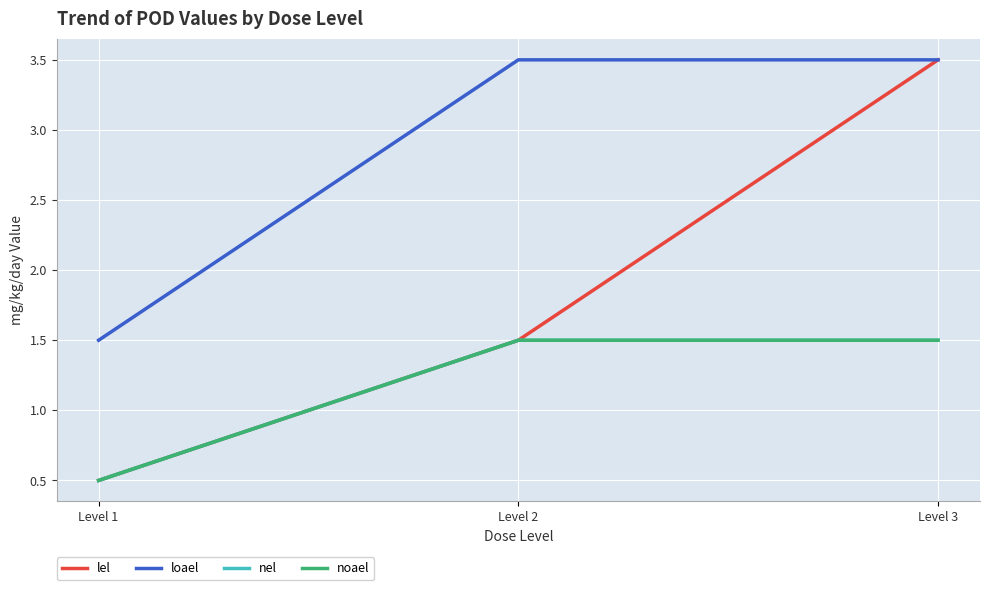

True or false: nel has a value of 0.8 at Level 1.

False